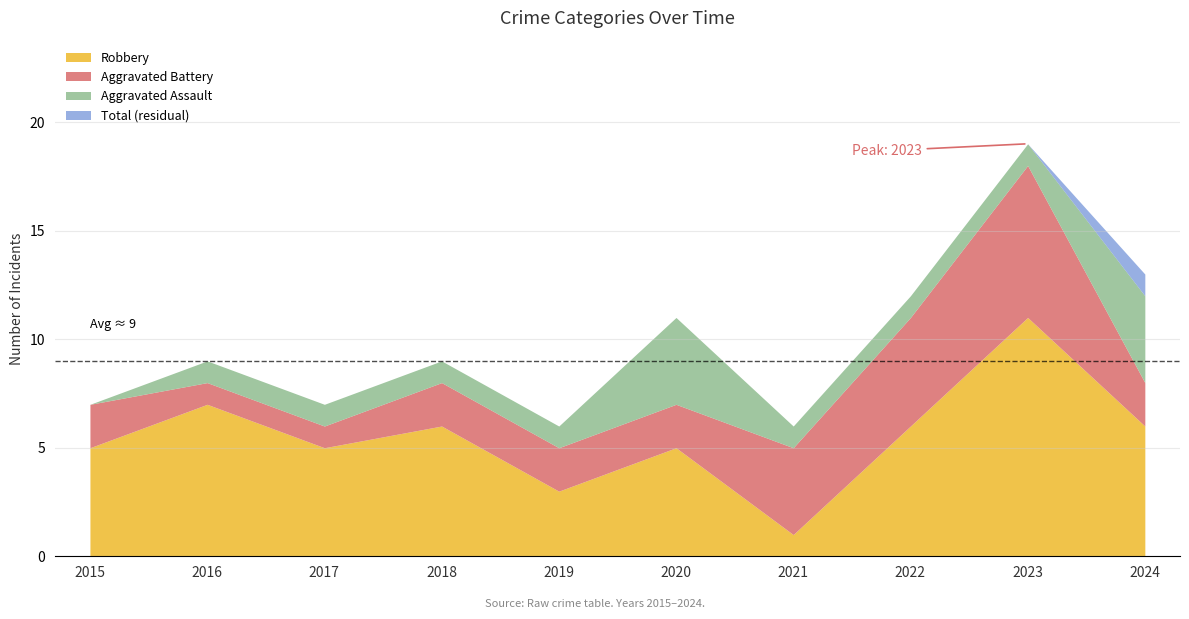

How many interior local peaks does the Aggravated Battery series have?

1